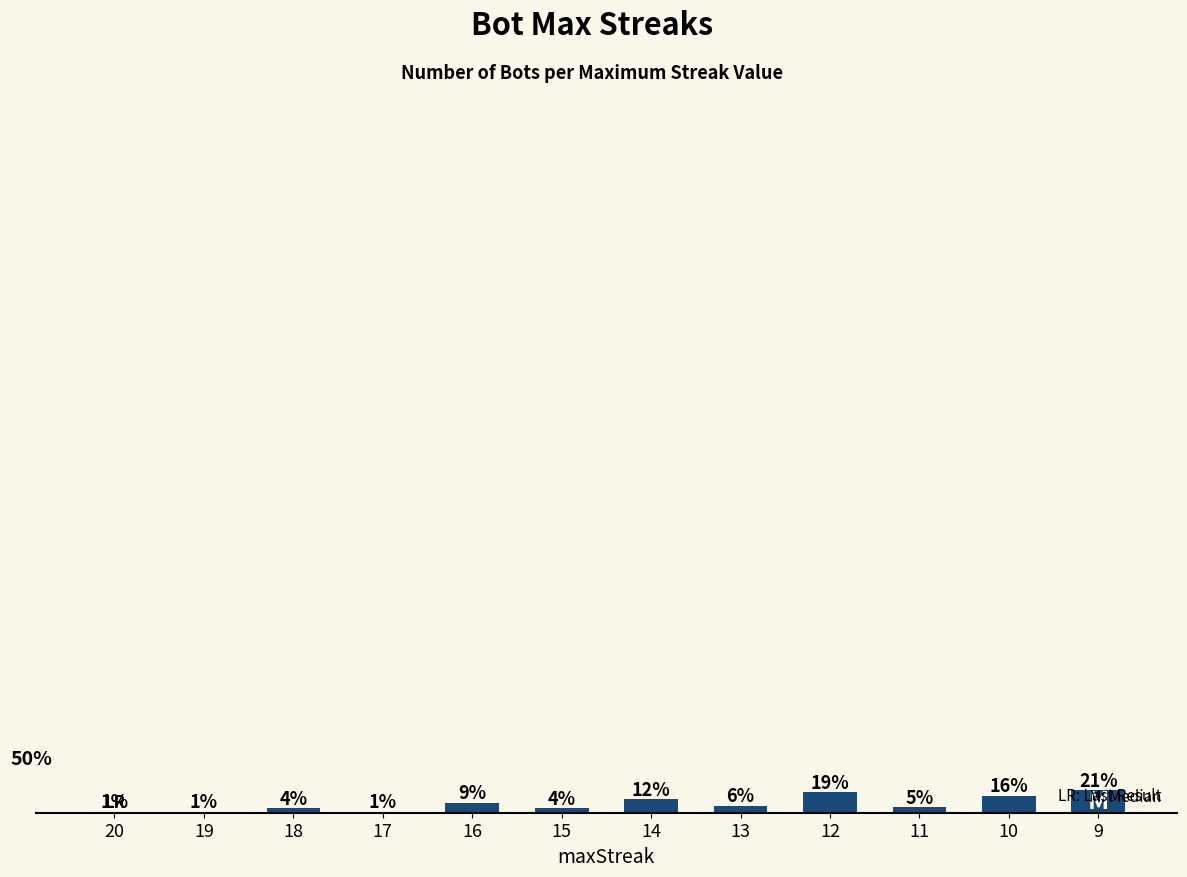

At which label is the value closest to 10?

16